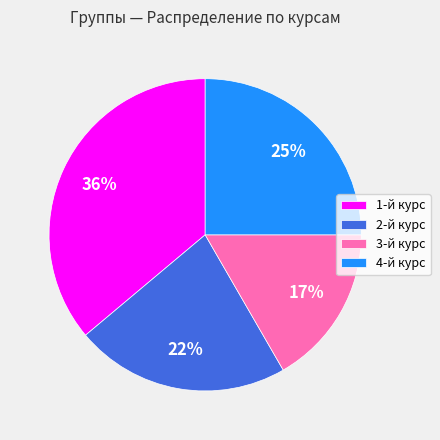

Which has a higher value, 3-й курс or 2-й курс?

2-й курс